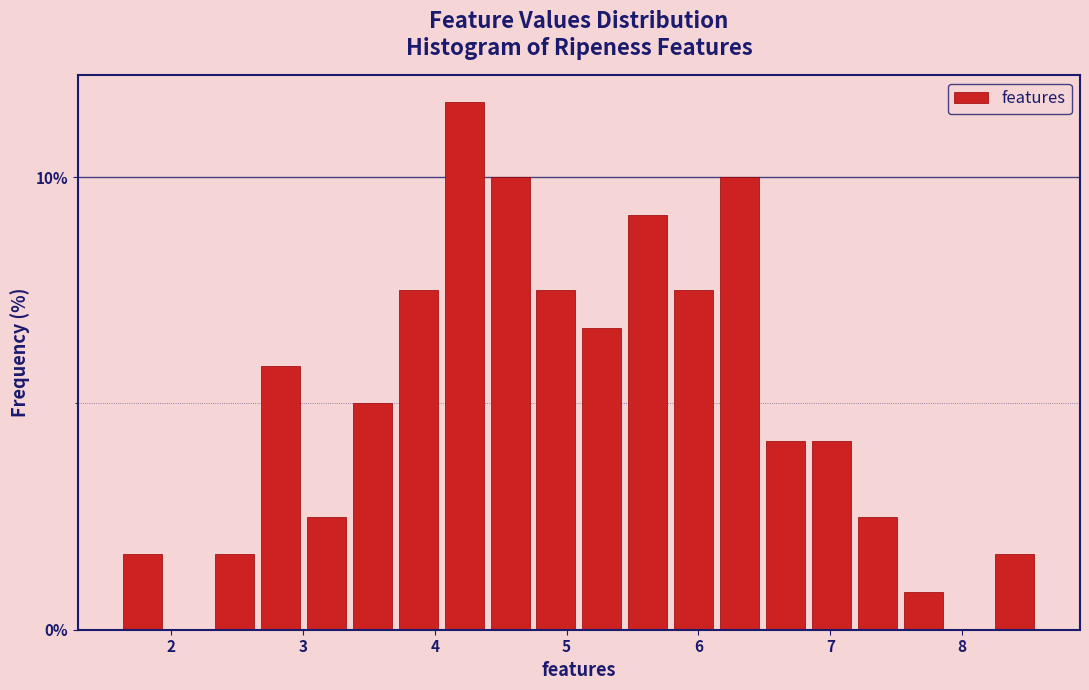

Around what value on the x-axis is the tallest bar? Give the approximate position of its centre, as read against the axis.

4.2